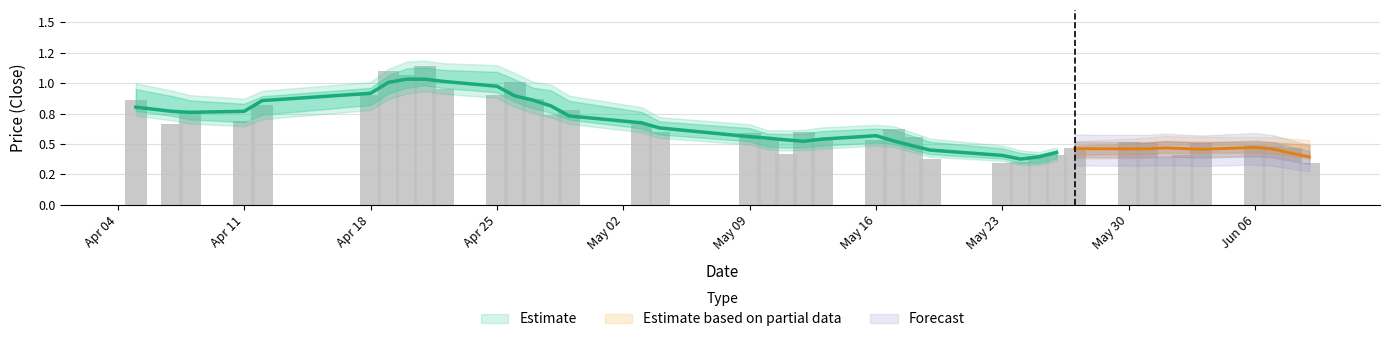

Count the number of data series in this chart.

3